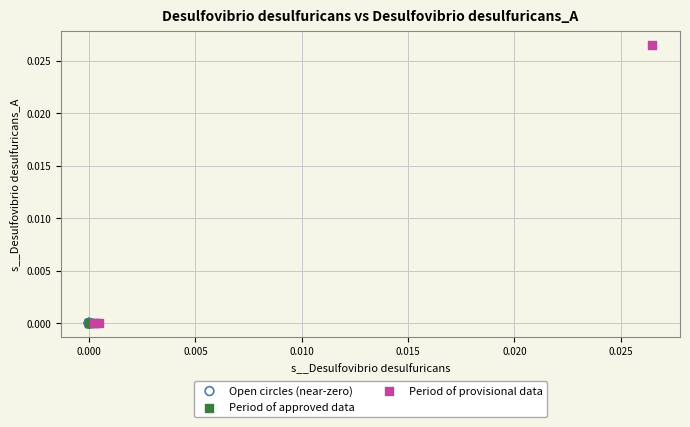

Which series contains the highest Y value?

Period of provisional data